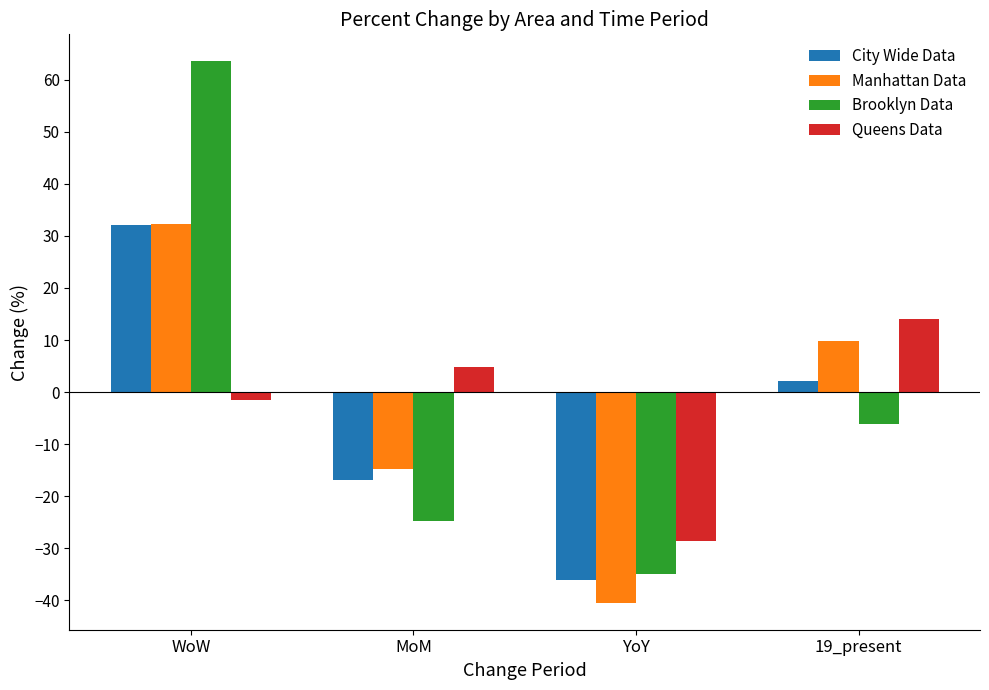

Does the chart contain stacked bars?

No